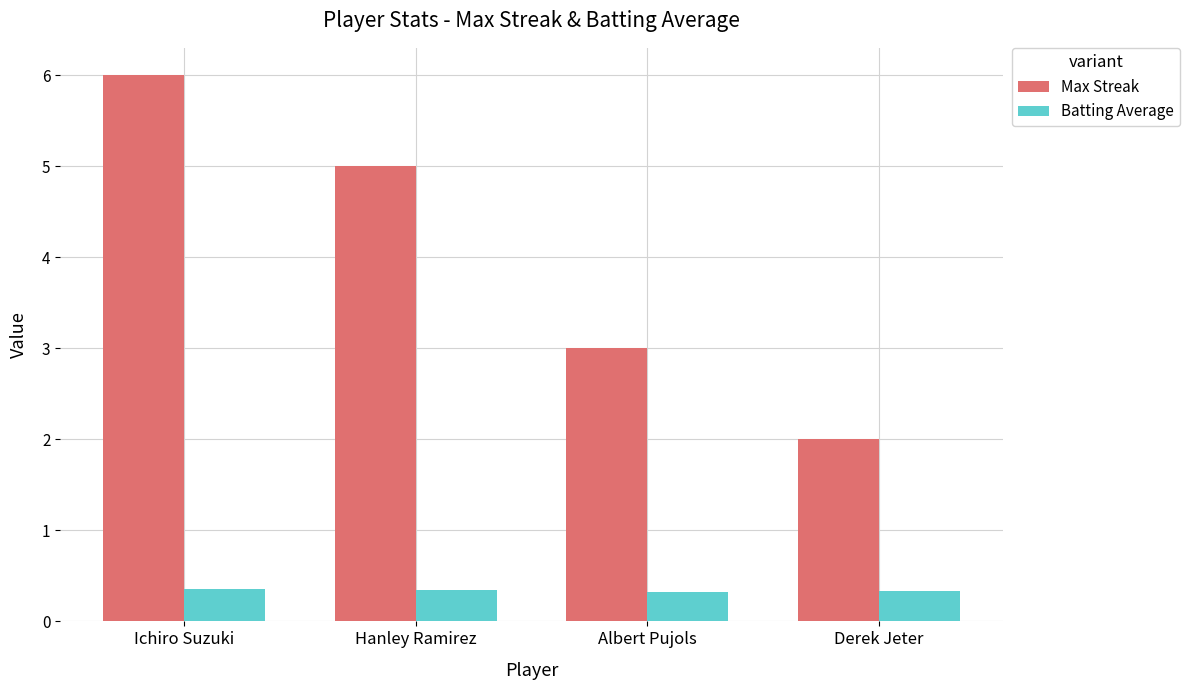

What position from the left is Ichiro Suzuki?

1